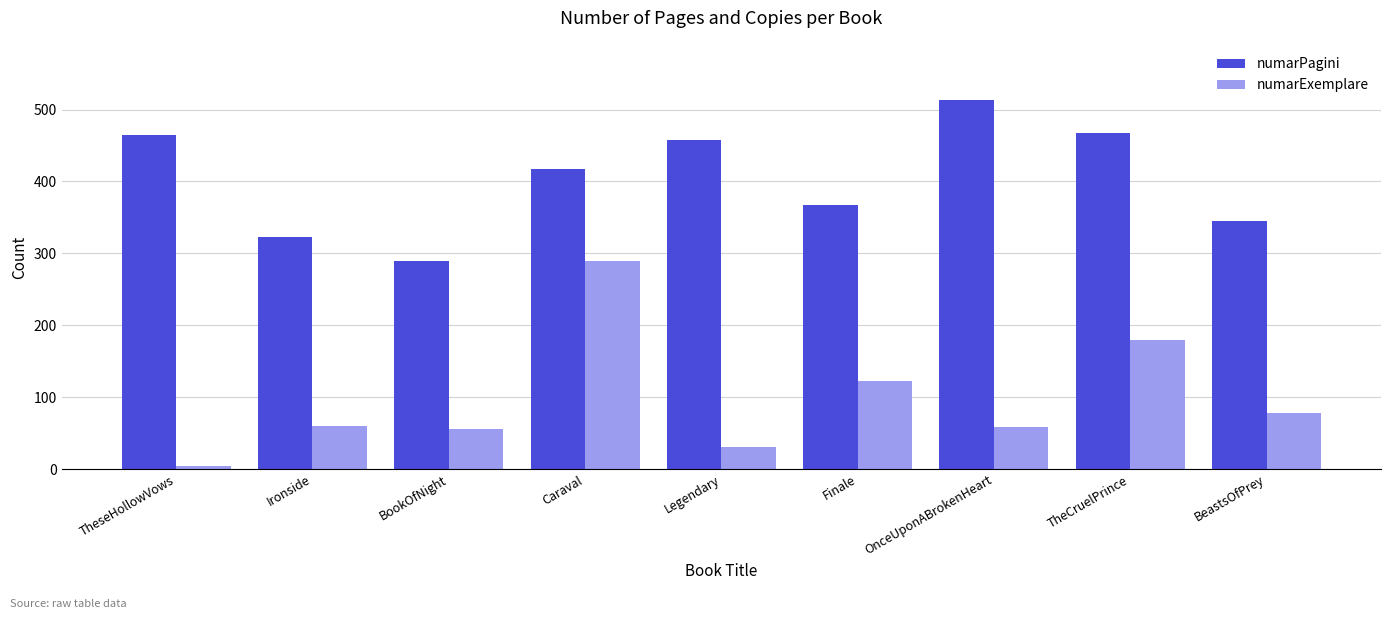

At how many categories does at least one series exceed 329?

7